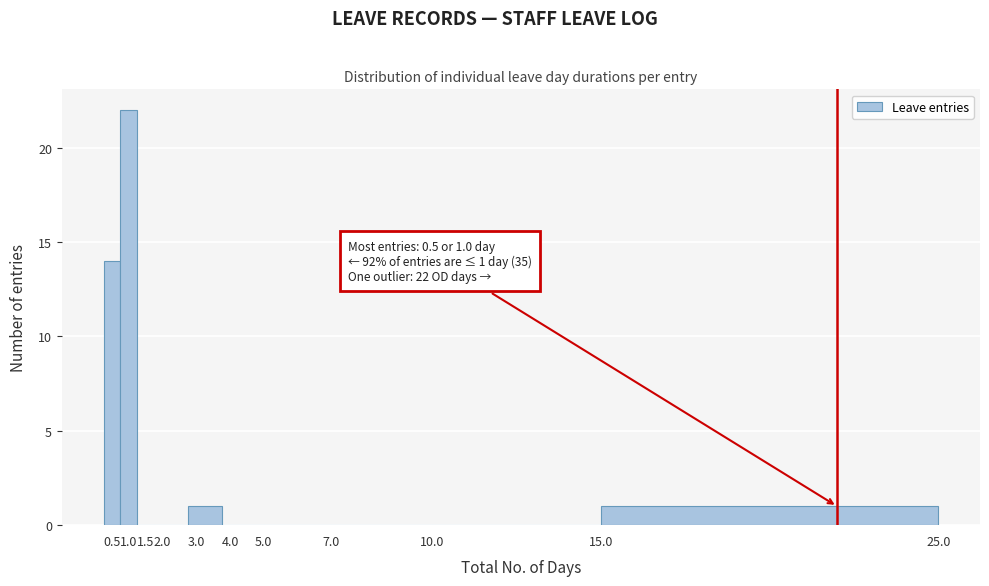

Over which range of the x-axis is the bar tallest?

0.75 to 1.25